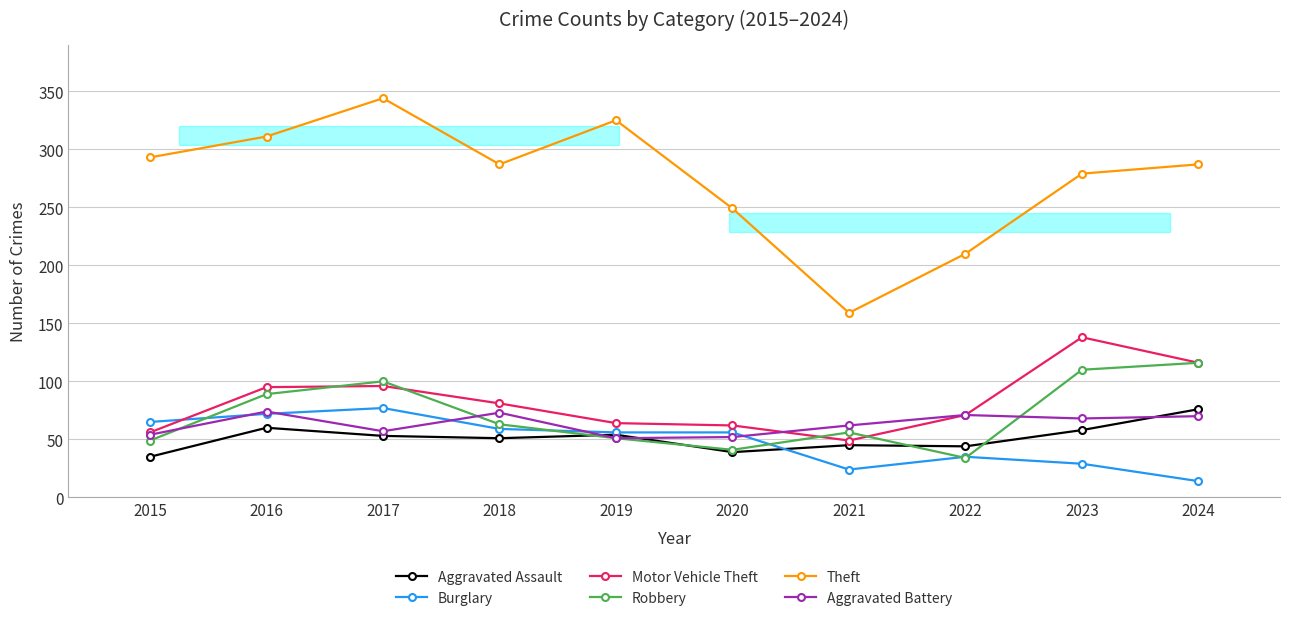

Which series has the widest spread of values?

Theft